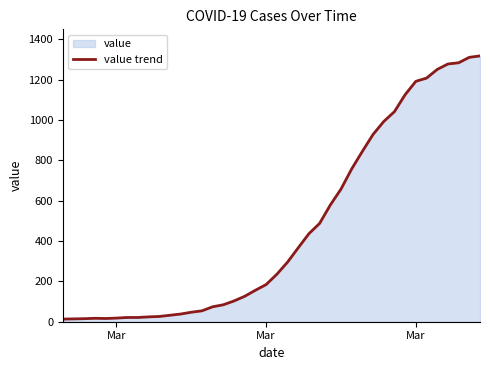

Reading left to right, what are all the values shown in this chart?

13	14	15	17	16	18	21	21	24	26	32	38	47	54	74	84	103	126	156	184	235	295	366	436	487	578	657	757	844	928	992	1041	1125	1191	1207	1250	1277	1283	1310	1317